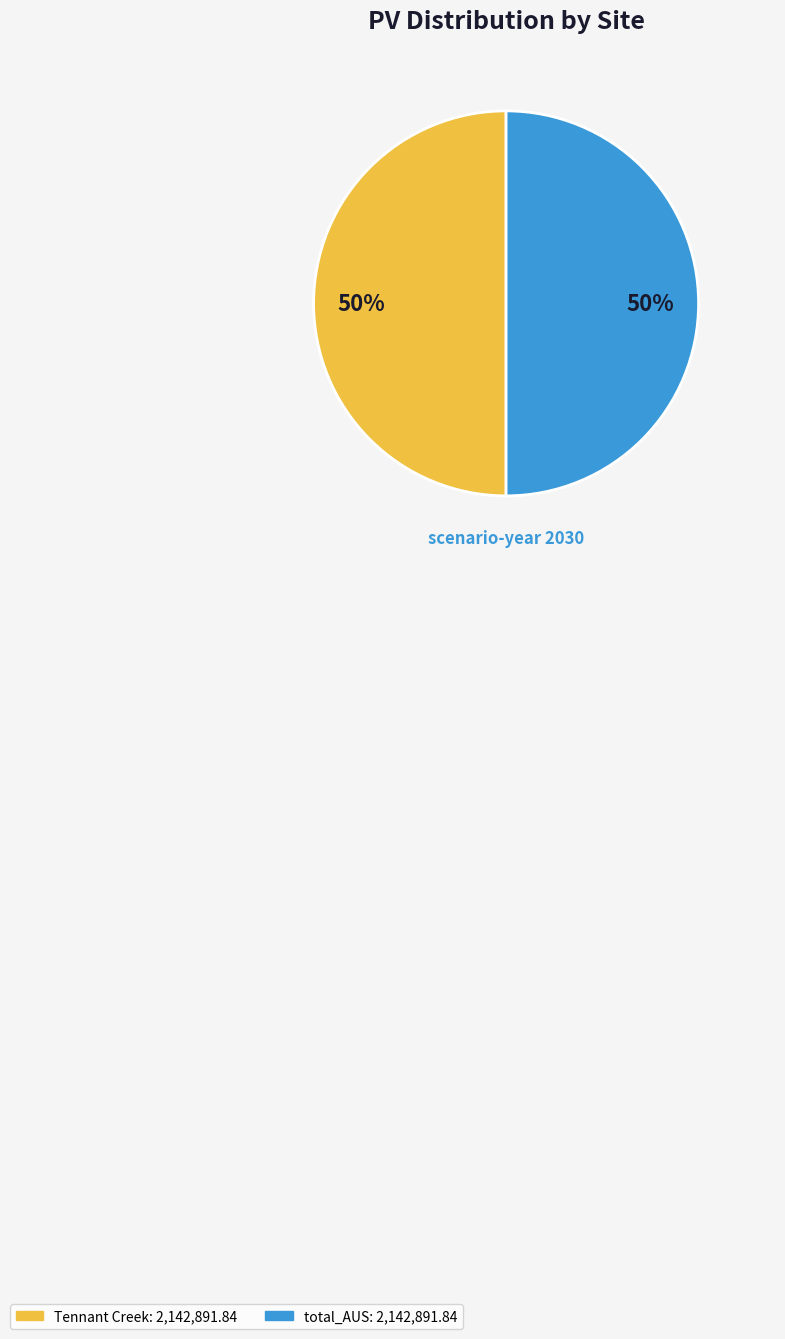

To the nearest percent, what is the average slice percentage?

50%